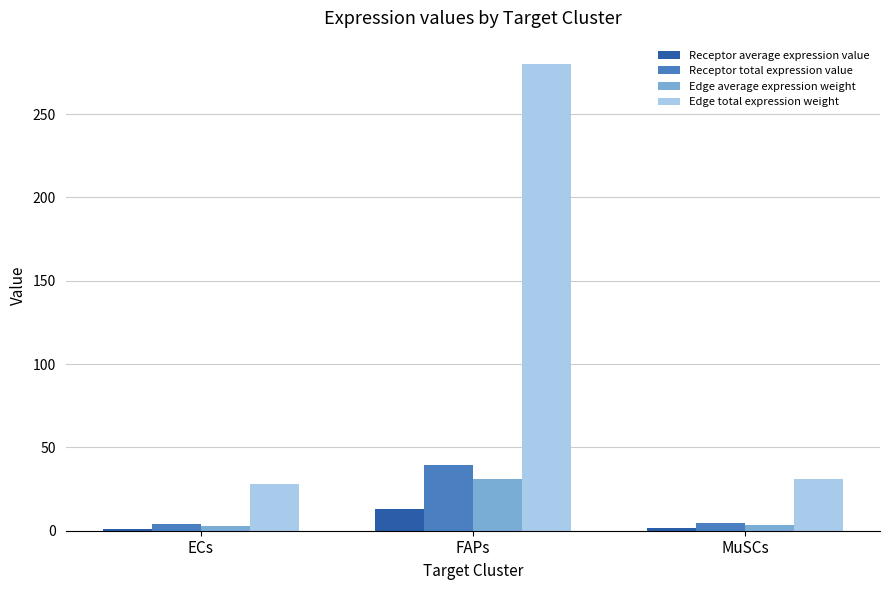

Are the bars horizontal?

No